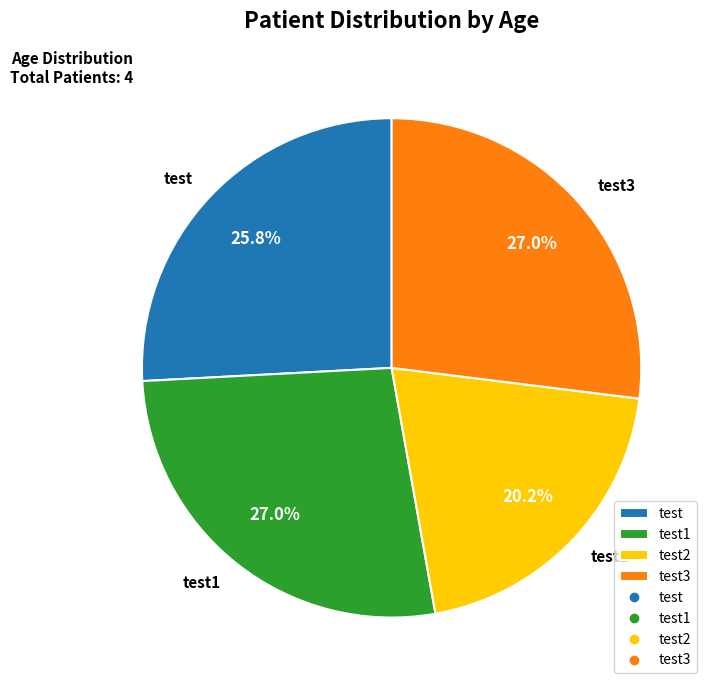

Is the sum of test3 and test greater than half?

Yes